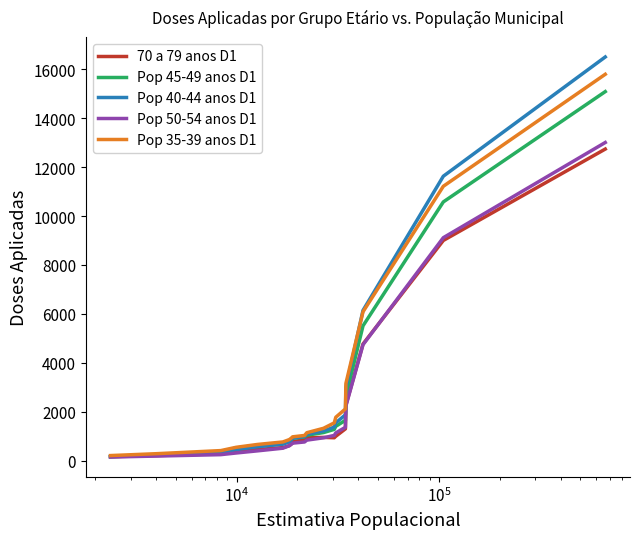

Which series has the widest spread of values?

Pop 40-44 anos D1